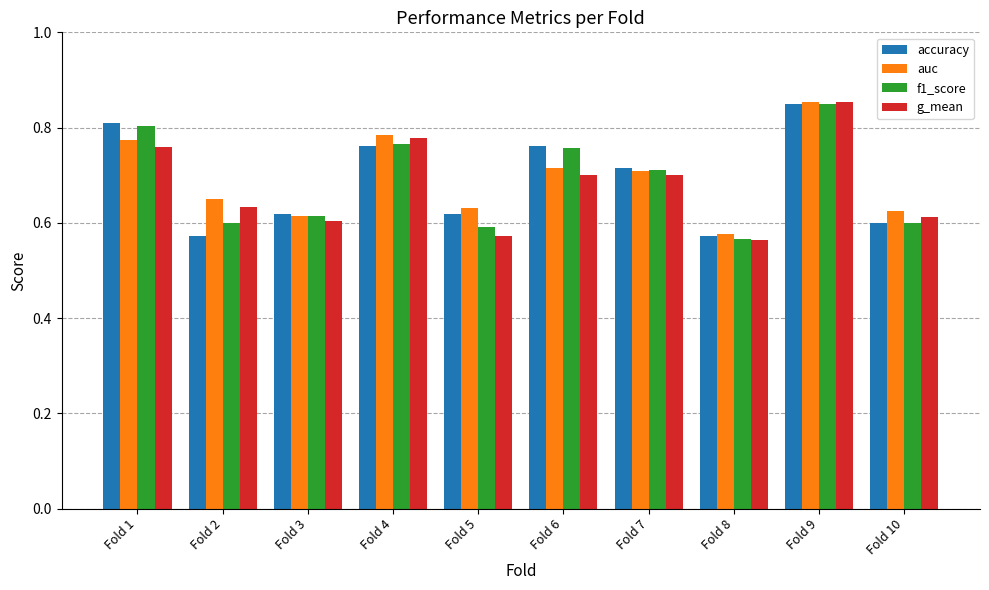

True or false: accuracy has a value of 0.2 at Fold 3.

False